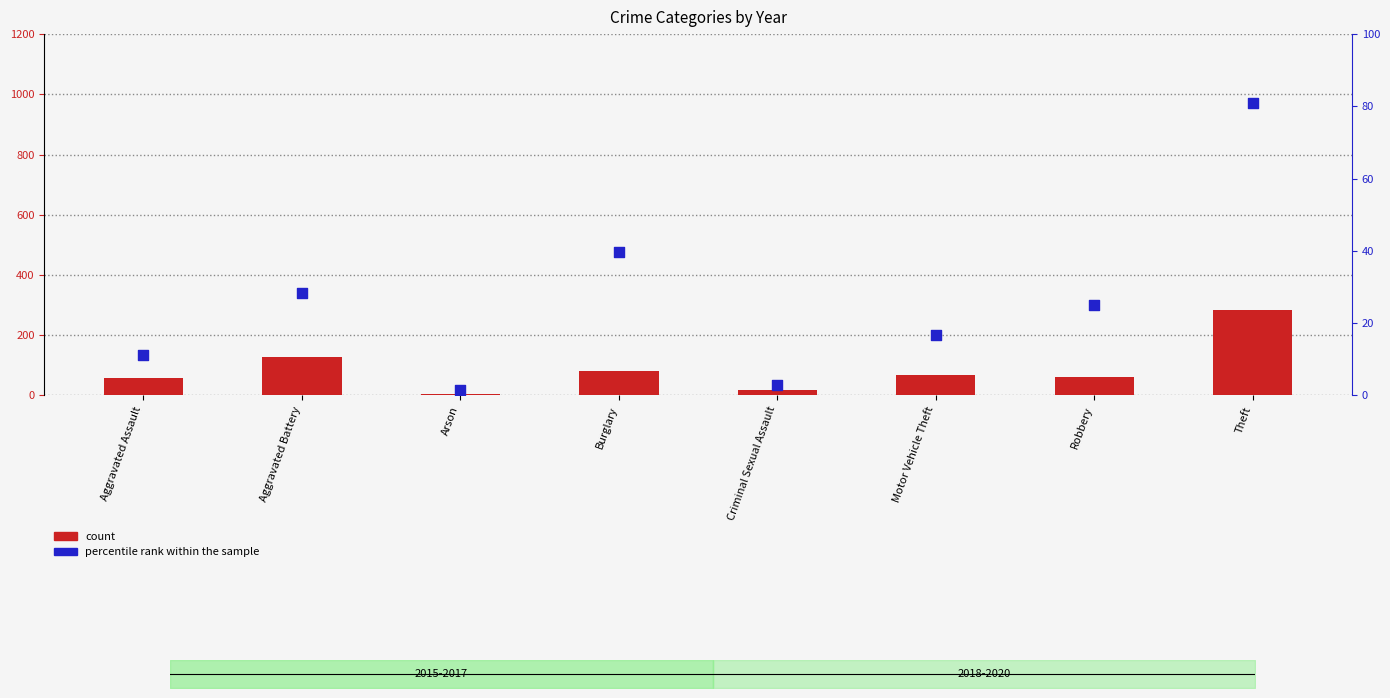

At how many categories does at least one series exceed 159?

1